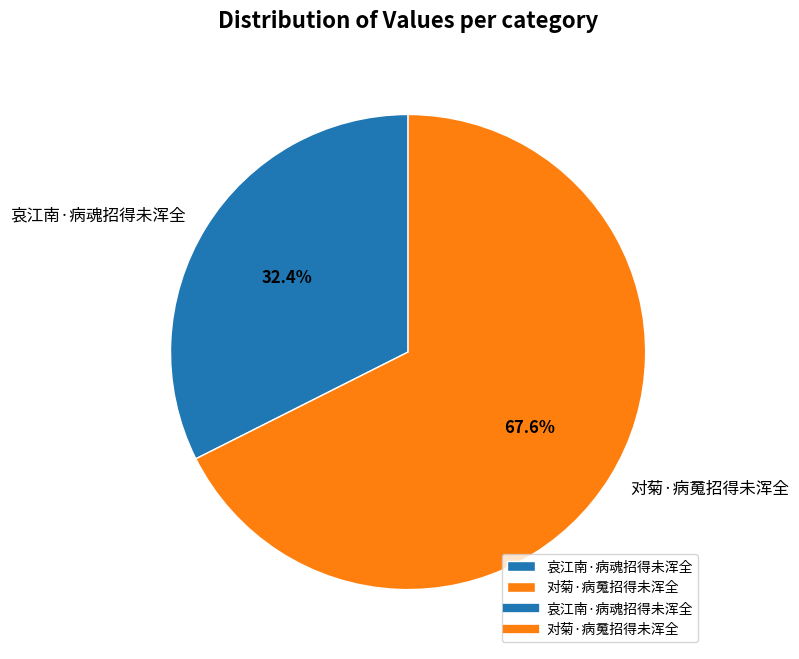

Rank the categories by value from lowest to highest.

哀江南·病魂招得未浑全, 对菊·病䰟招得未浑全